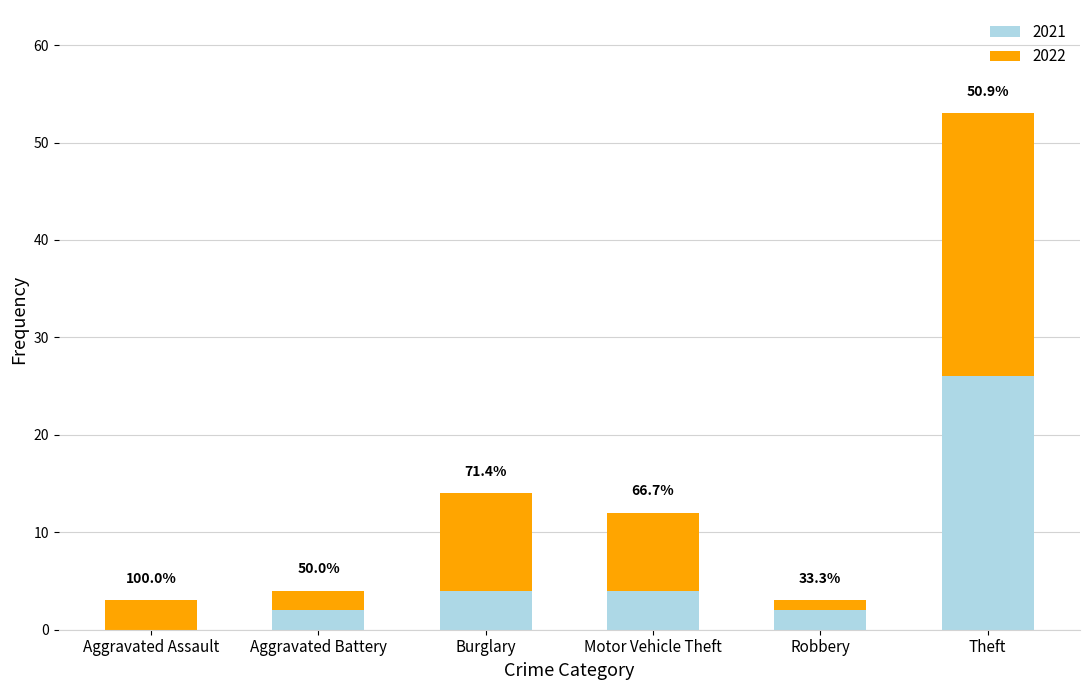

What is the average value of the 2022 series?

8